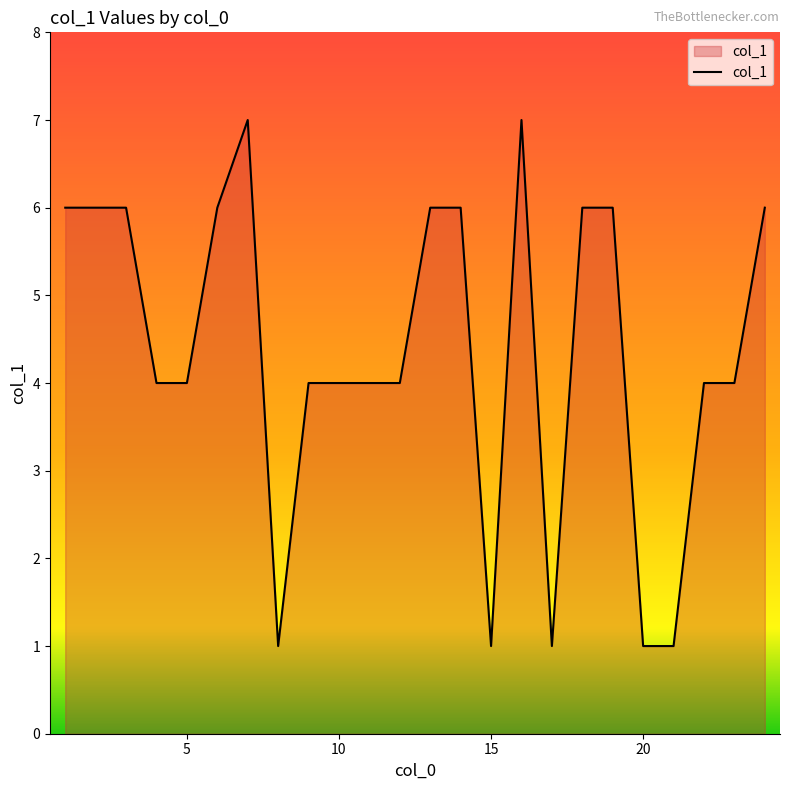

What is the difference between the maximum and minimum values?

6